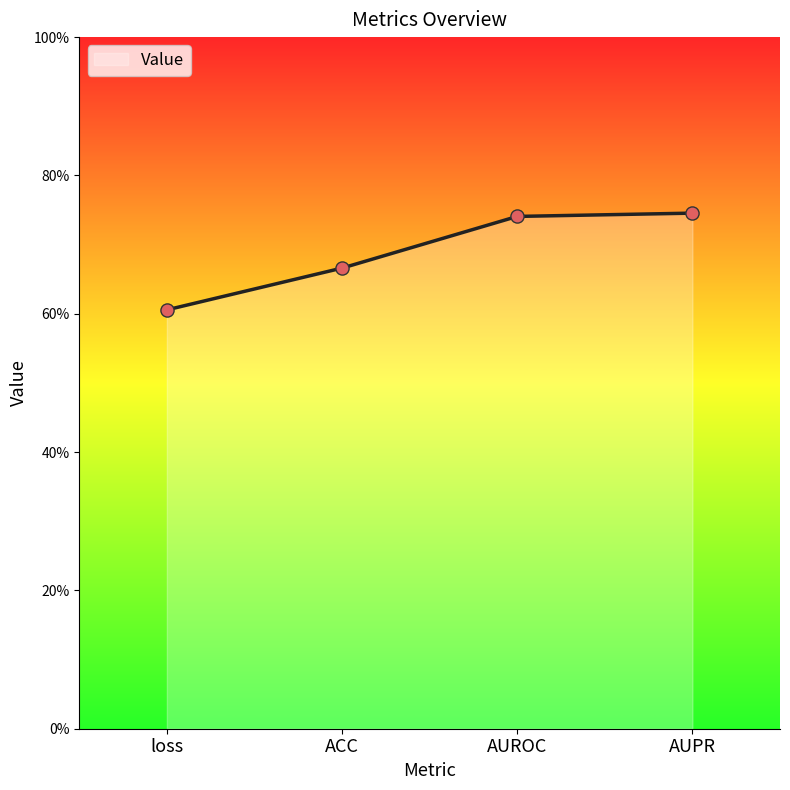

Between AUROC and ACC, which is larger?

AUROC